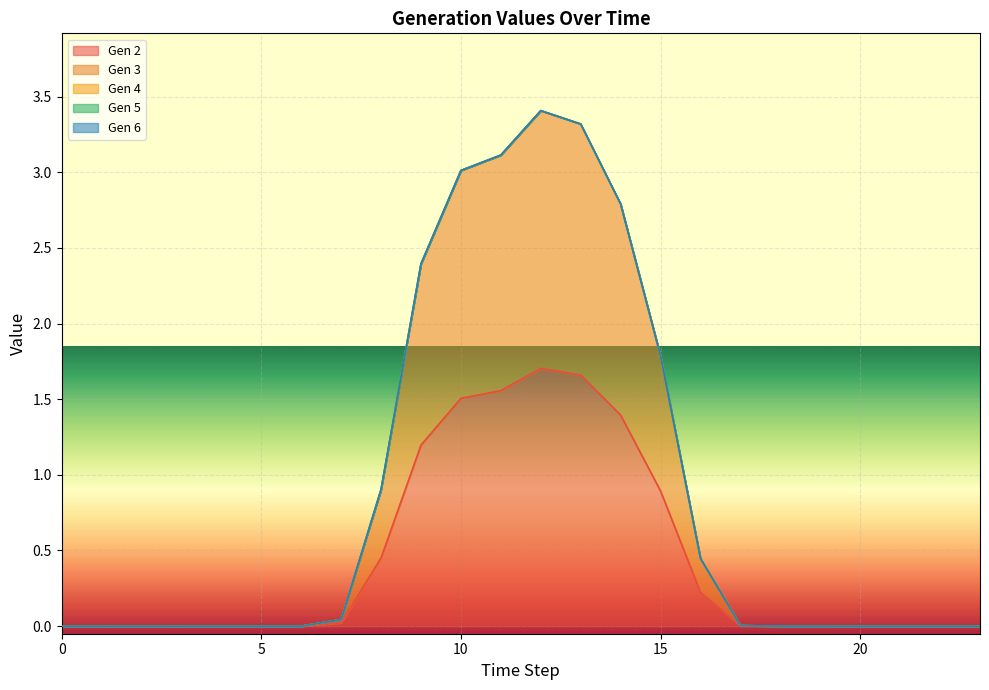

True or false: Gen 3 and Gen 2 cross at least once.

False